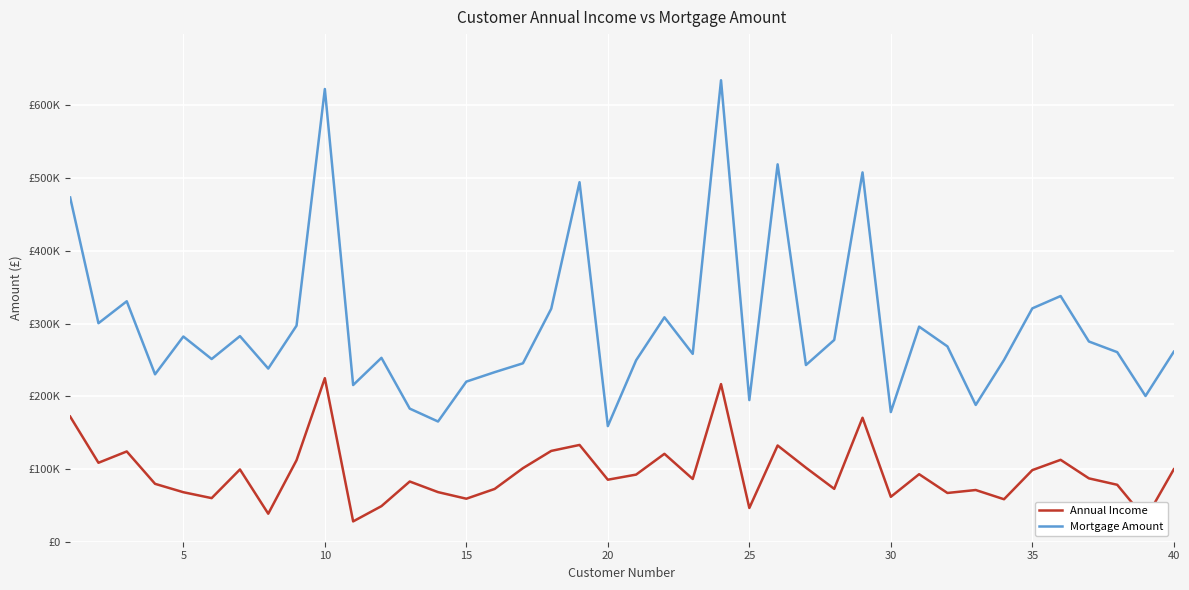

True or false: Annual Income and Mortgage Amount intersect in this chart.

False